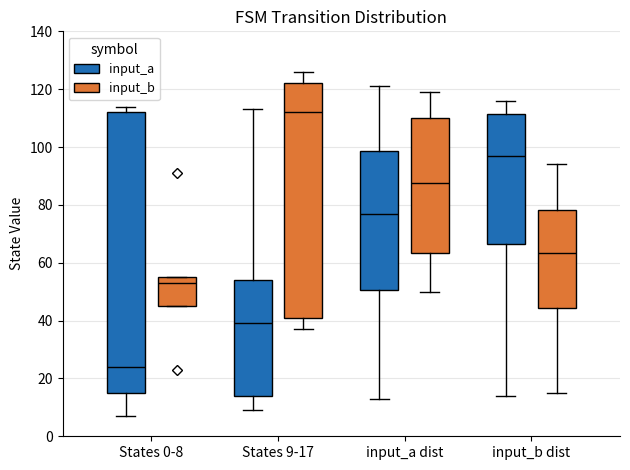

Which box has the highest median line?

States 9-17 (input_b)